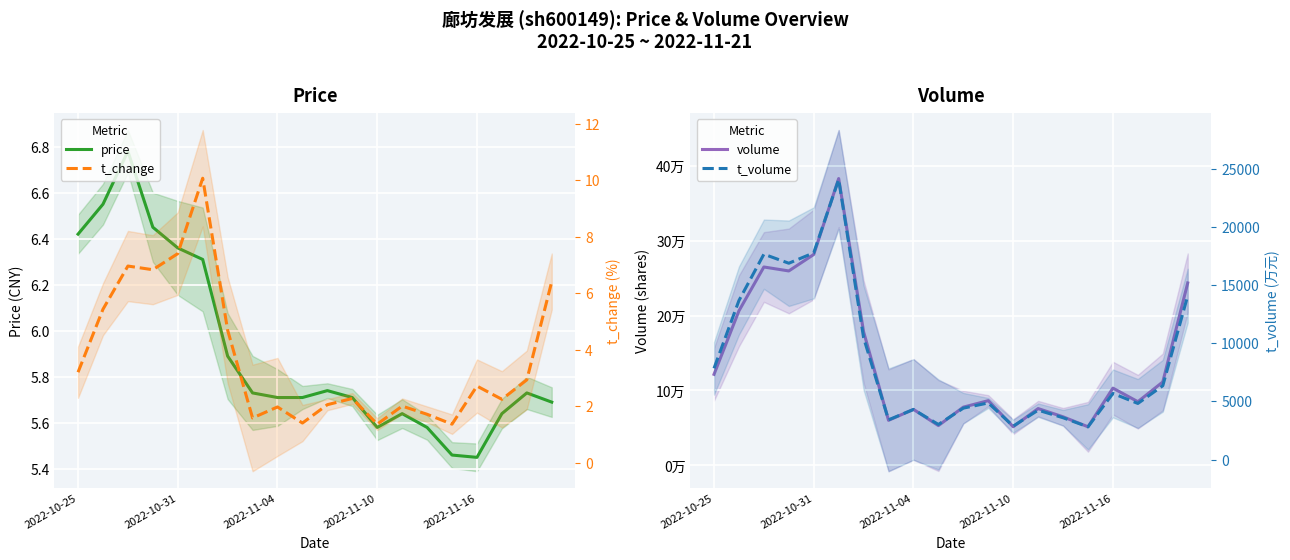

Is this an area chart (filled region under the line)?

No